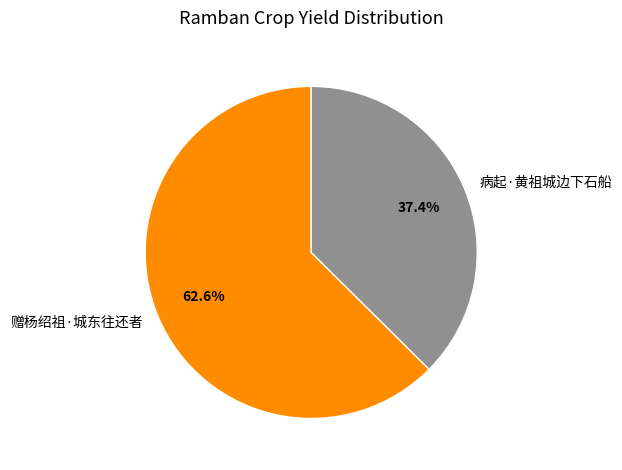

Which slice is the smallest?

病起·黄祖城边下石船